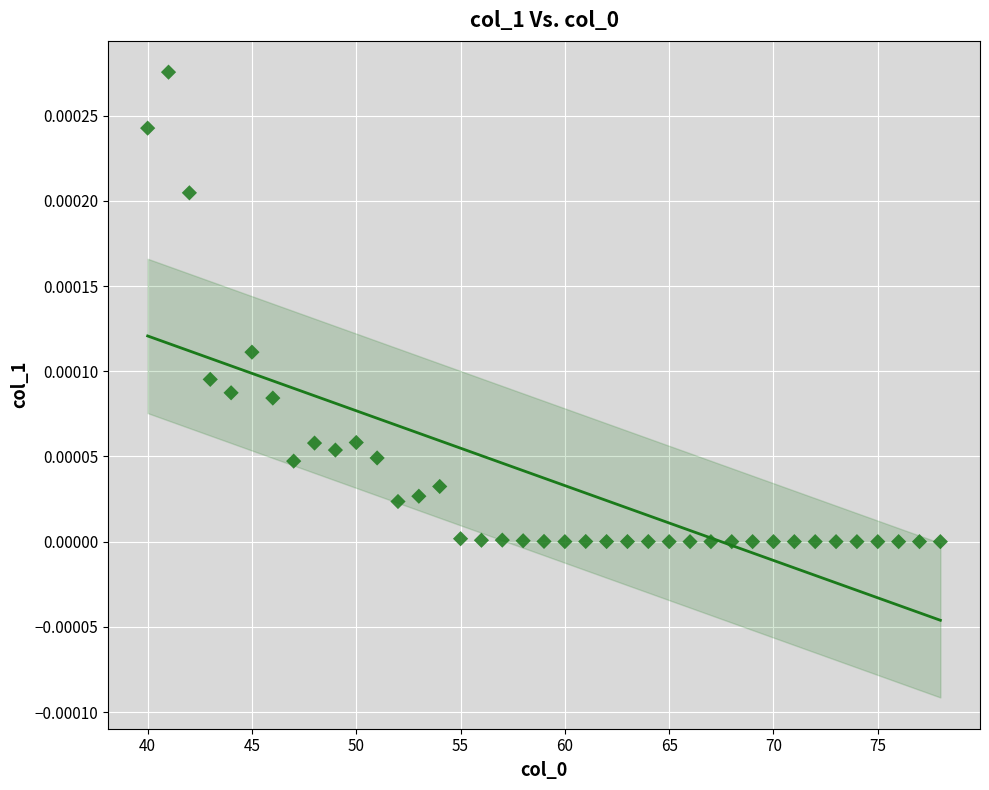

What is the range of X values (max minus min)?

38.0